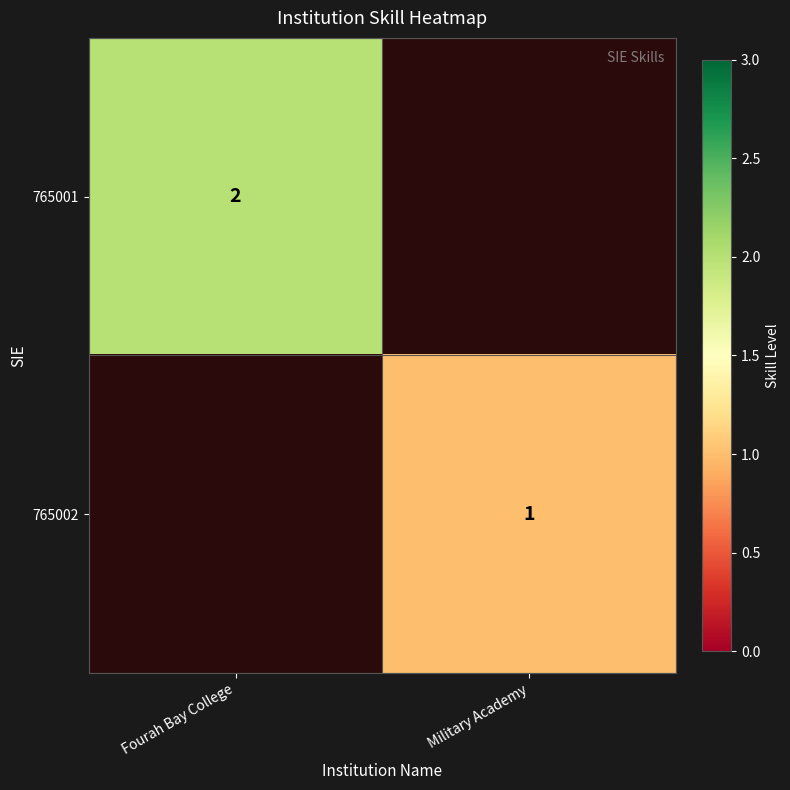

Is the value of 765002 at Military Academy greater than the value of 765001 at Fourah Bay College?

No